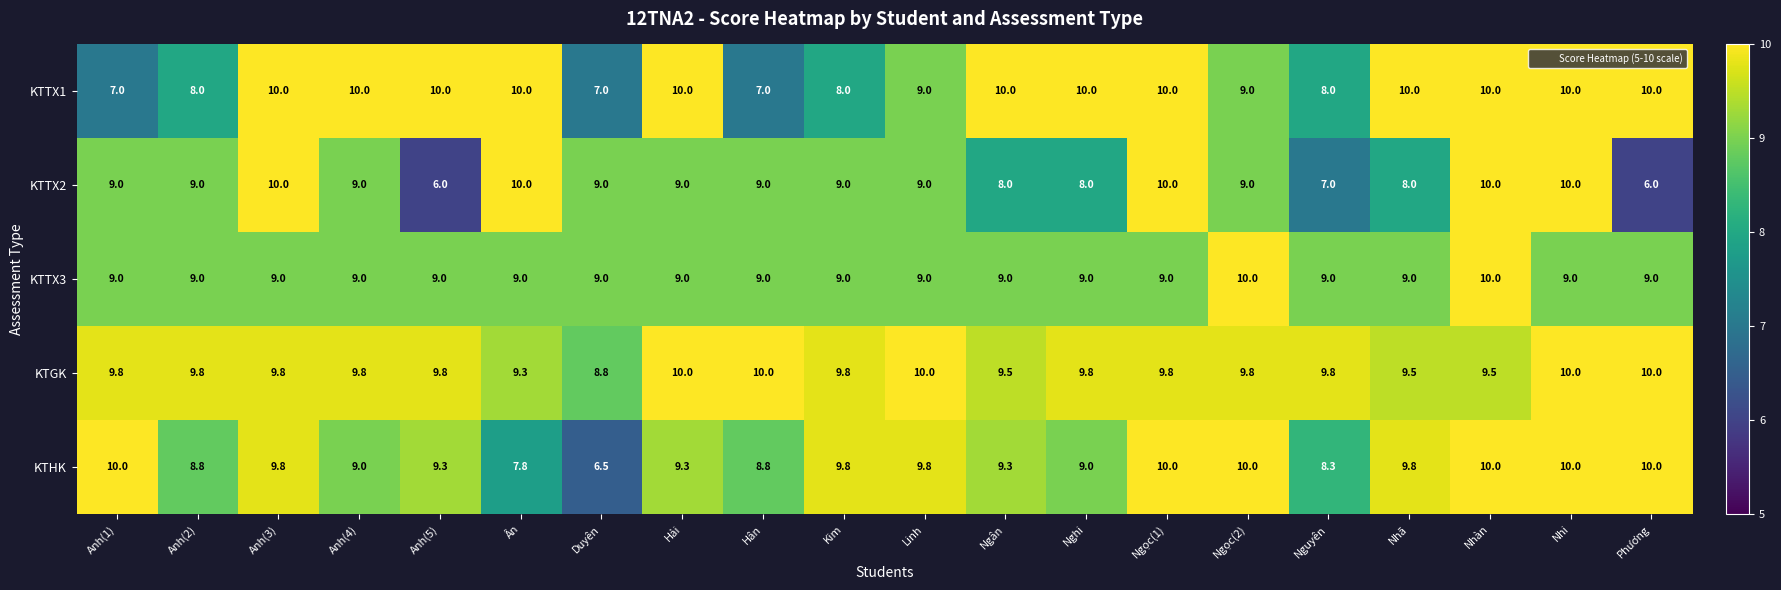

What is the spread (max minus min) of values at Hải?

1.0